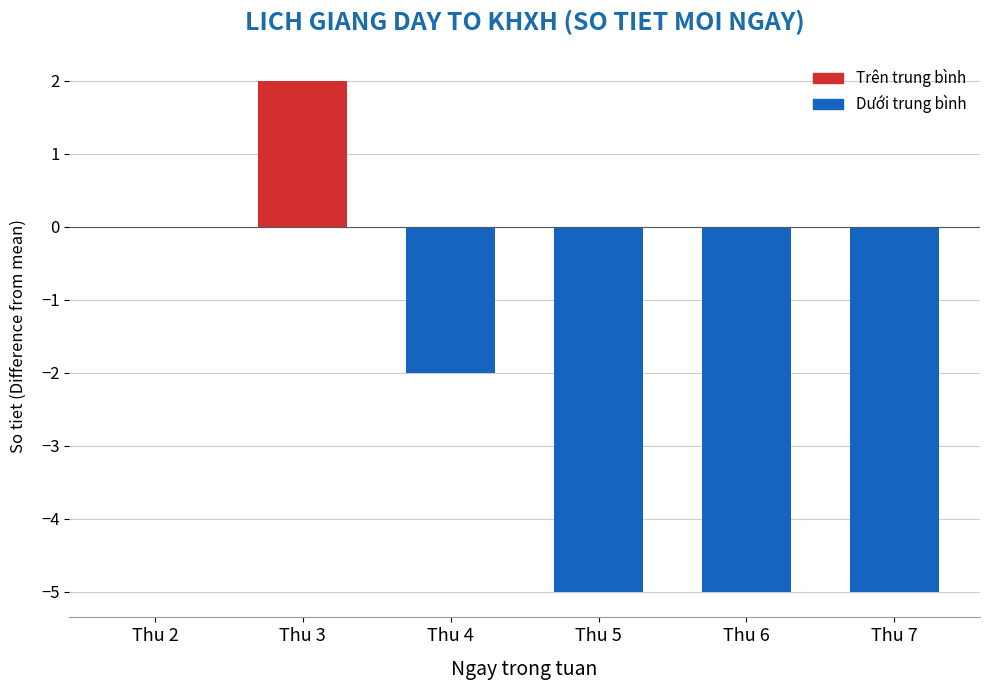

Reading left to right, list all the values displayed in this chart.

Thu 2=0	Thu 3=2	Thu 4=-2	Thu 5=-5	Thu 6=-5	Thu 7=-5